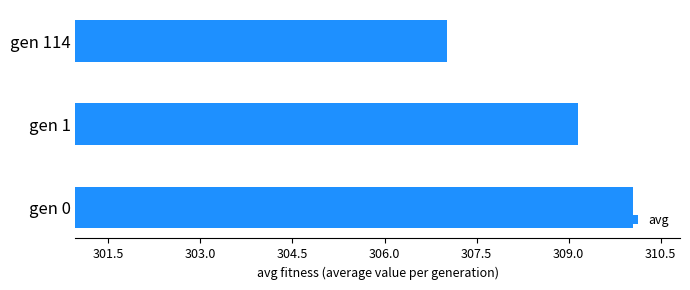

List the labels in order of value, smallest first.

gen 114, gen 1, gen 0